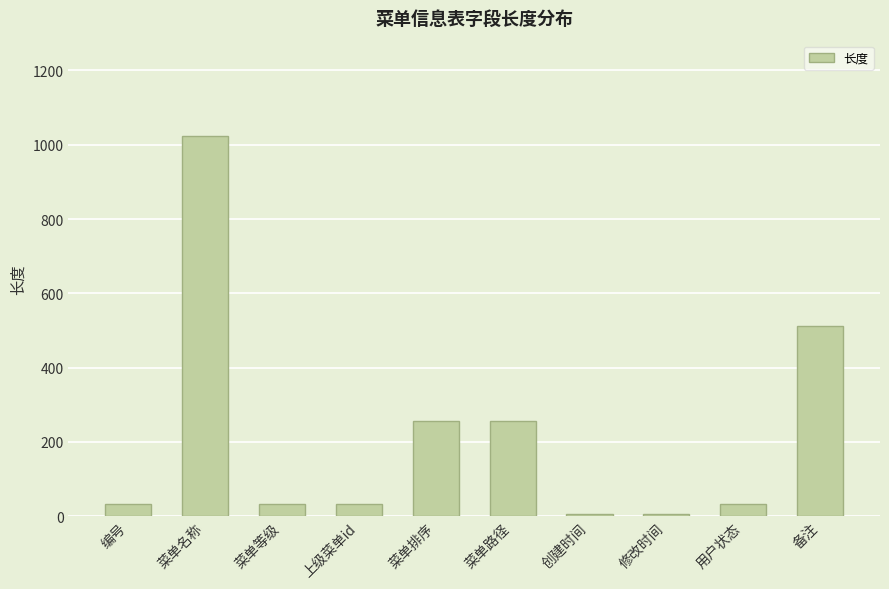

Is it true that the value at 菜单排序 is 430?

False